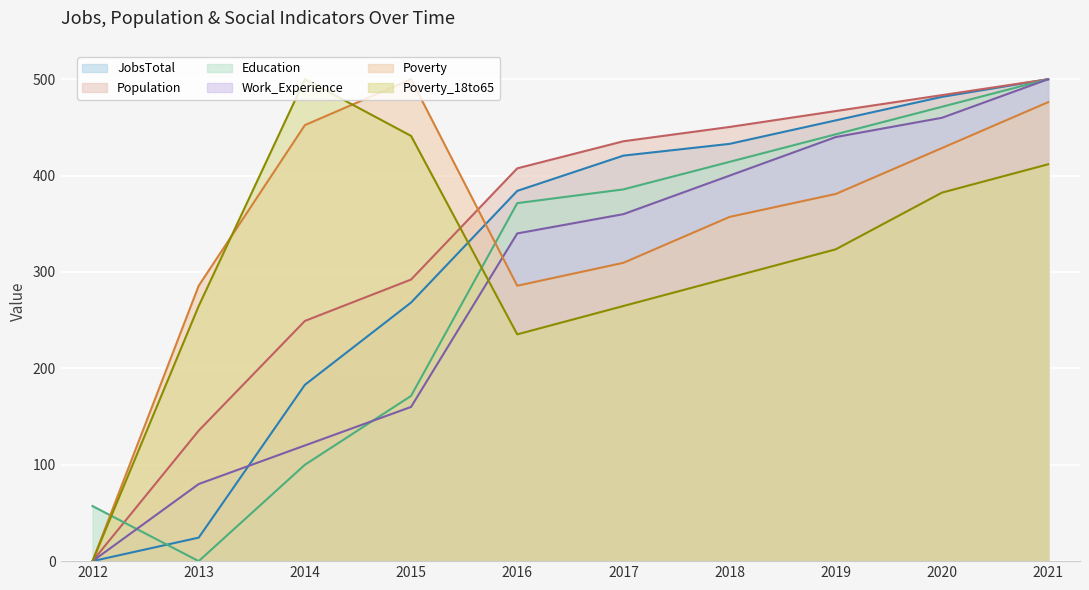

At which category is the sum across all series the highest?

2021